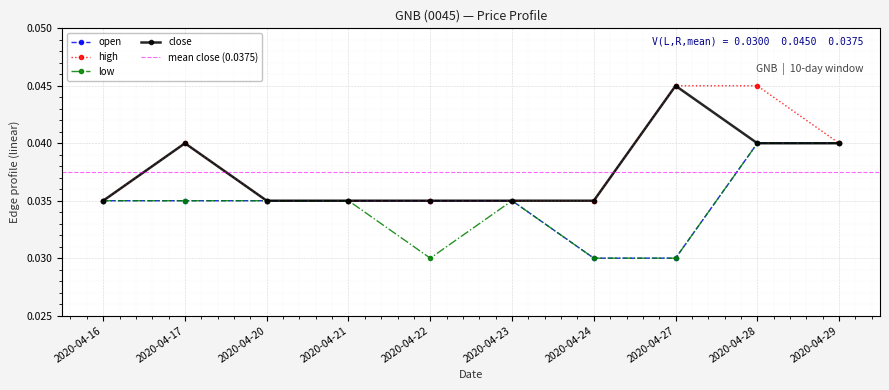

Which series has the largest range (max minus min)?

open